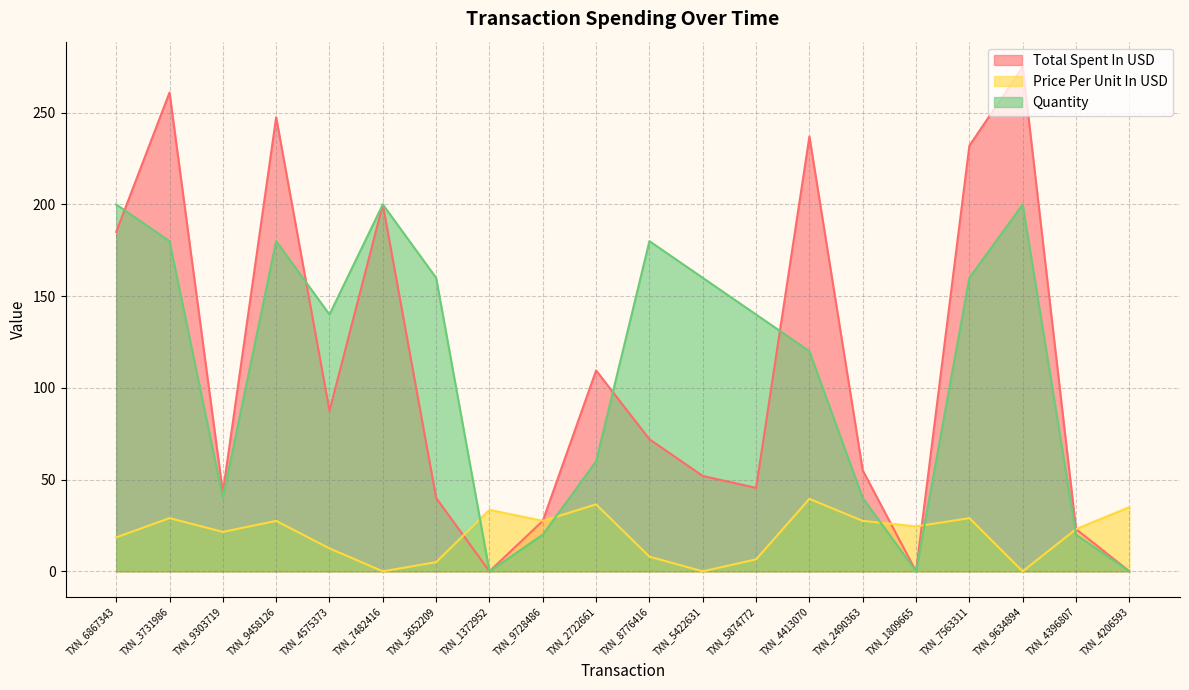

At which label is Price Per Unit In USD closest to 19?

TXN_6867343